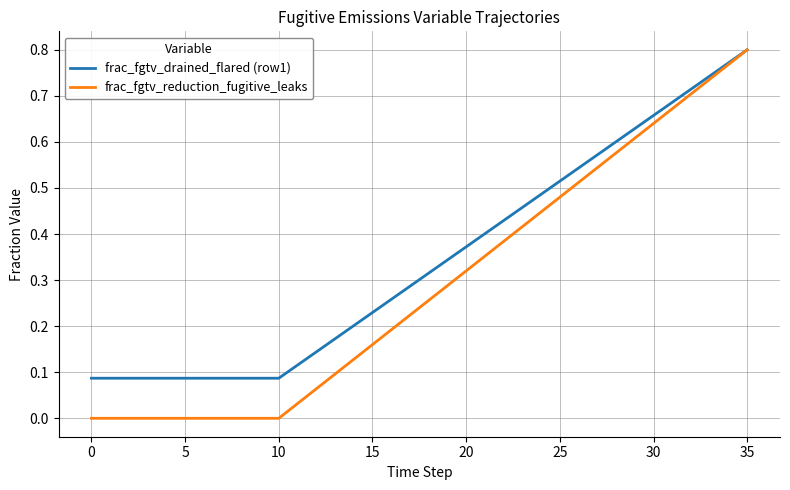

List the series in order of their overall mean, highest first.

frac_fgtv_drained_flared (row1), frac_fgtv_reduction_fugitive_leaks